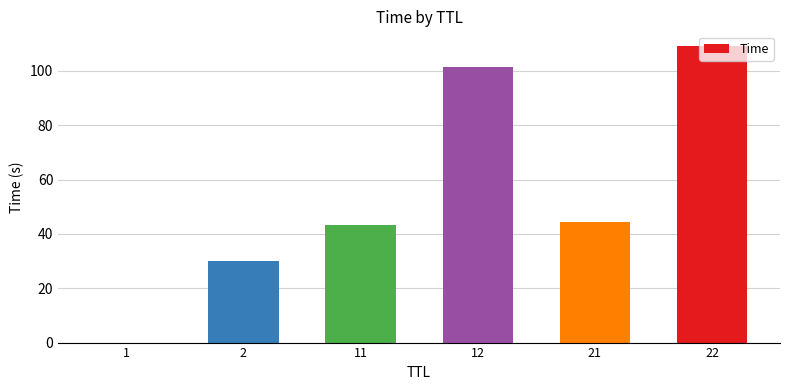

Which has a higher value, 1 or 2?

2